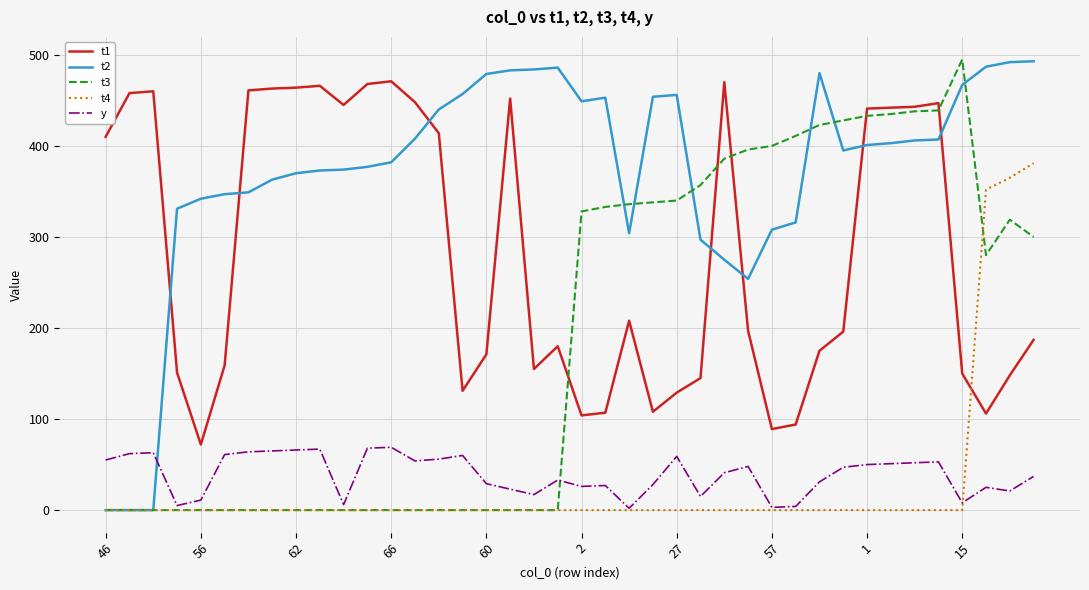

Which series has the largest total across all categories?

t2